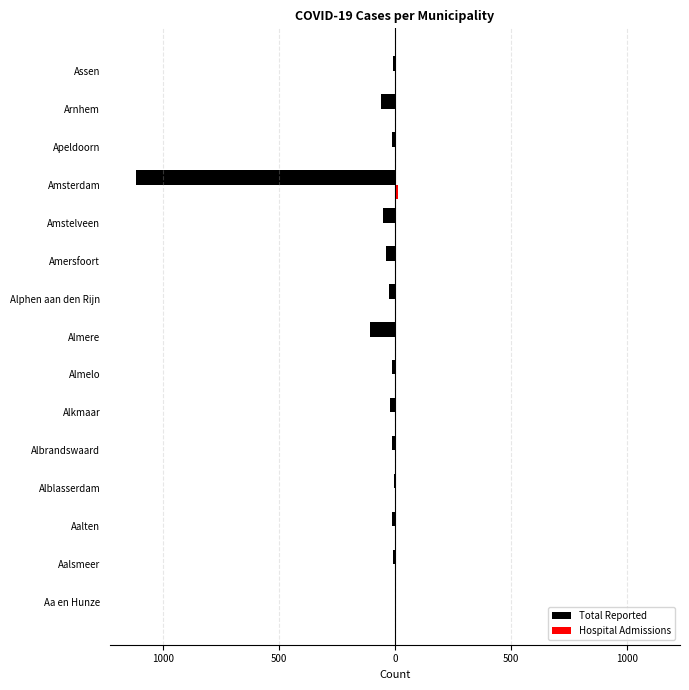

What is the difference between the maximum and minimum values in the Hospital Admissions series?

12